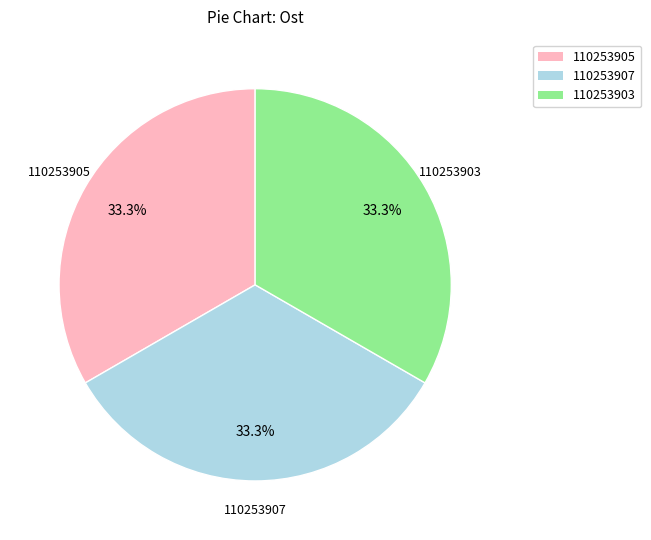

What percentage is the 110253905 slice, to the nearest percent?

33%